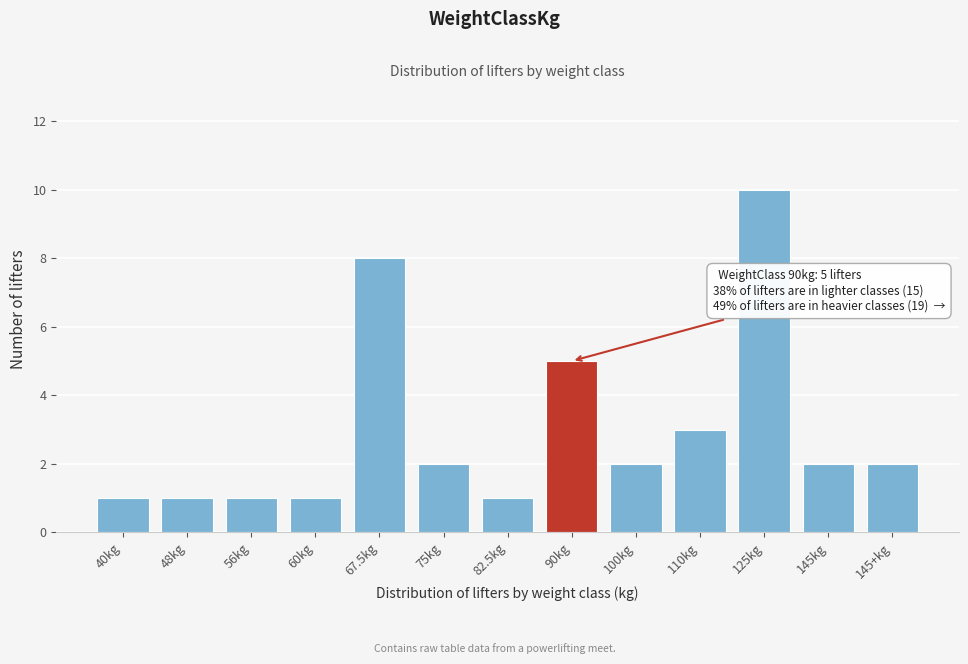

Reading left to right, extract all data points from this chart.

40kg=1	48kg=1	56kg=1	60kg=1	67.5kg=8	75kg=2	82.5kg=1	90kg=5	100kg=2	110kg=3	125kg=10	145kg=2	145+kg=2